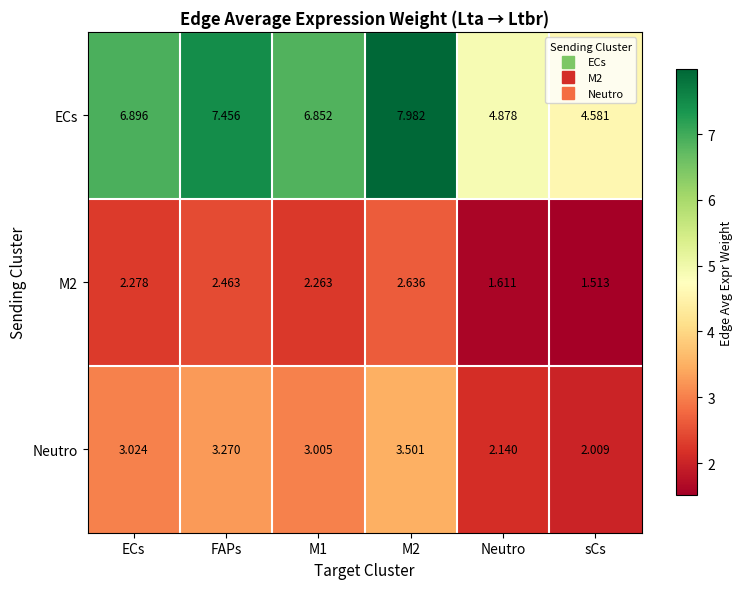

Count the number of categories in the chart.

6